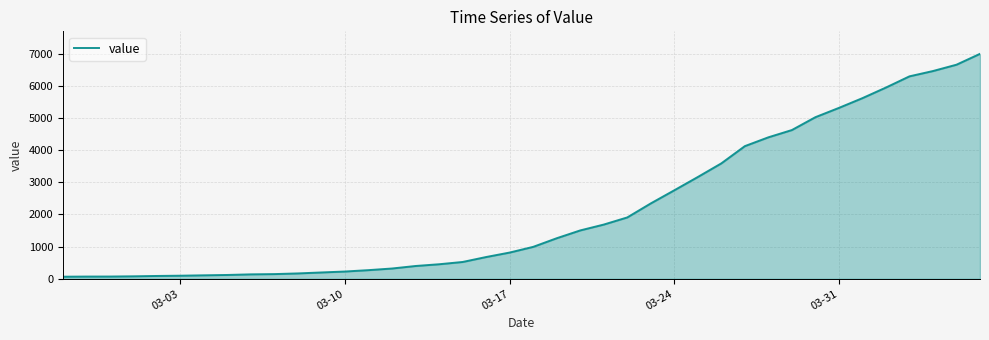

What is the greatest value displayed?

6994